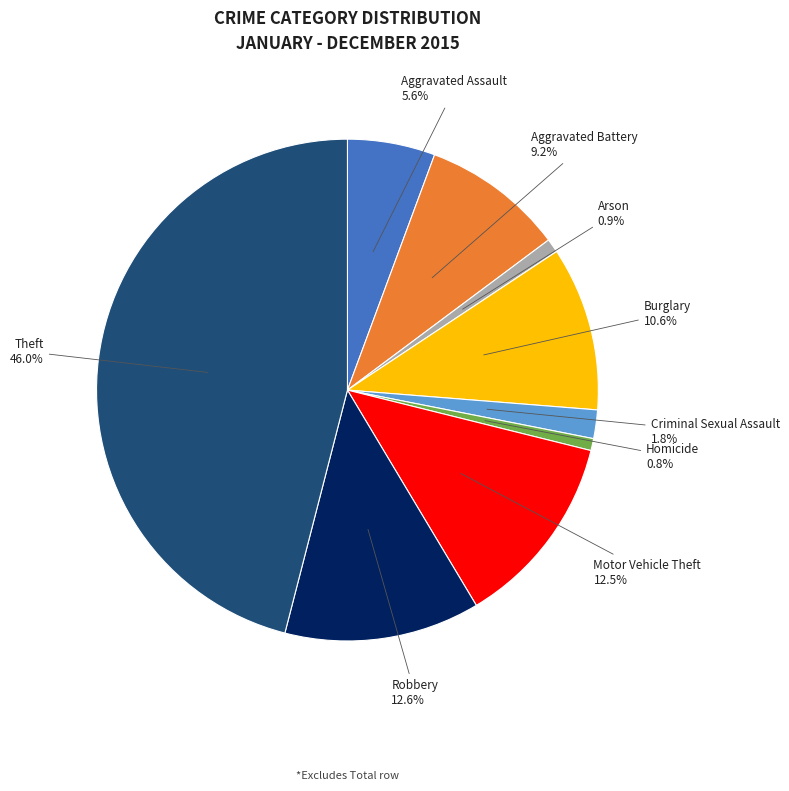

What percentage is the Criminal Sexual Assault slice, to the nearest percent?

2%